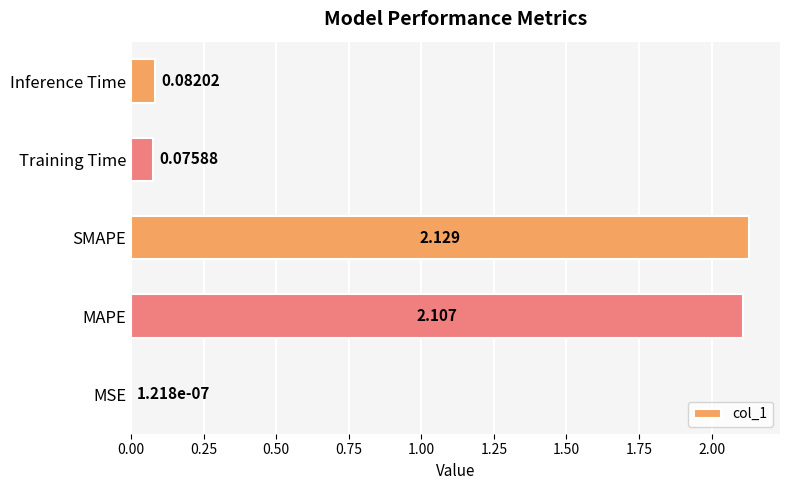

Which category has the highest value across all series?

SMAPE